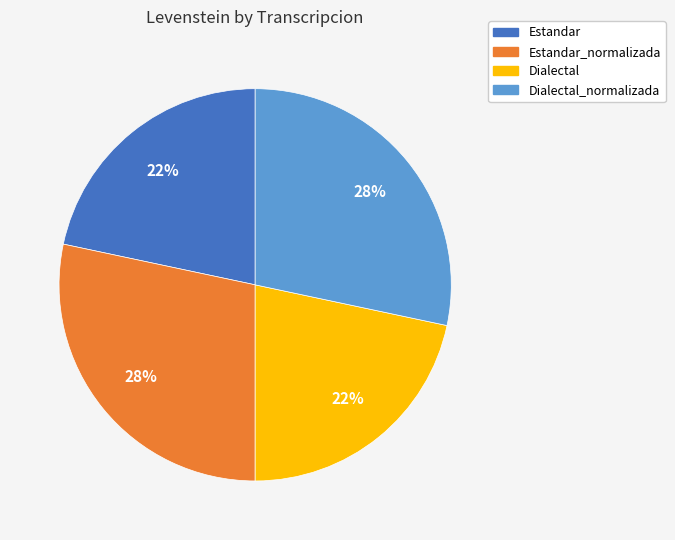

Is it true that Dialectal_normalizada is 15% of the pie?

False